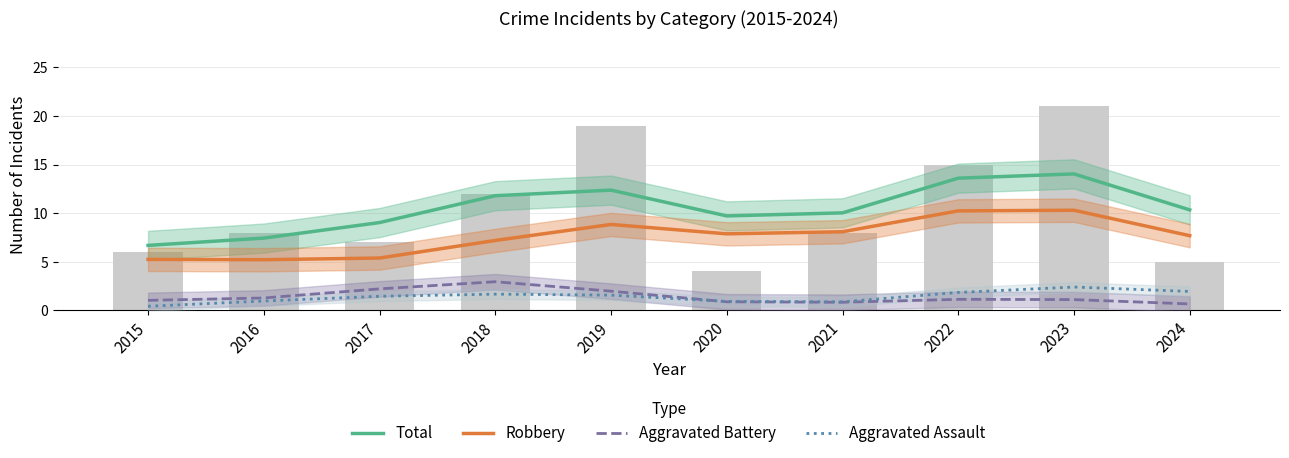

Reading left to right, extract all data points from this chart.

Total: 6.7	7.4	9.0	11.8	12.4	9.7	10.0	13.6	14.0	10.3
Robbery: 5.2	5.2	5.4	7.2	8.8	7.9	8.1	10.2	10.3	7.7
Aggravated Battery: 1.0	1.3	2.2	2.9	2.0	0.9	0.8	1.1	1.1	0.7
Aggravated Assault: 0.4	1.0	1.4	1.7	1.6	0.9	0.9	1.8	2.4	1.9